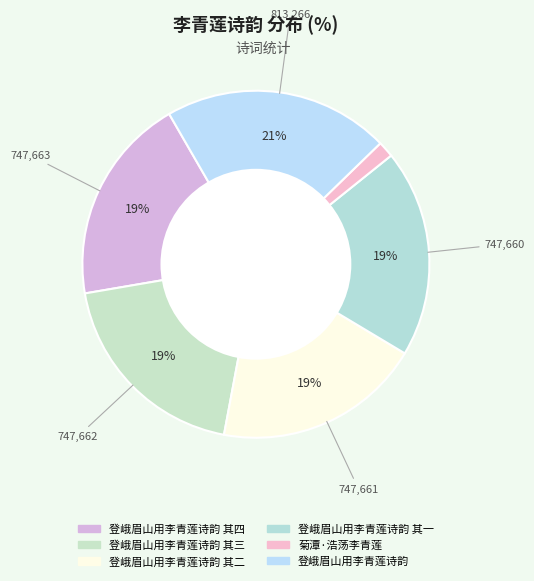

Which category has the biggest portion of the pie?

登峨眉山用李青莲诗韵